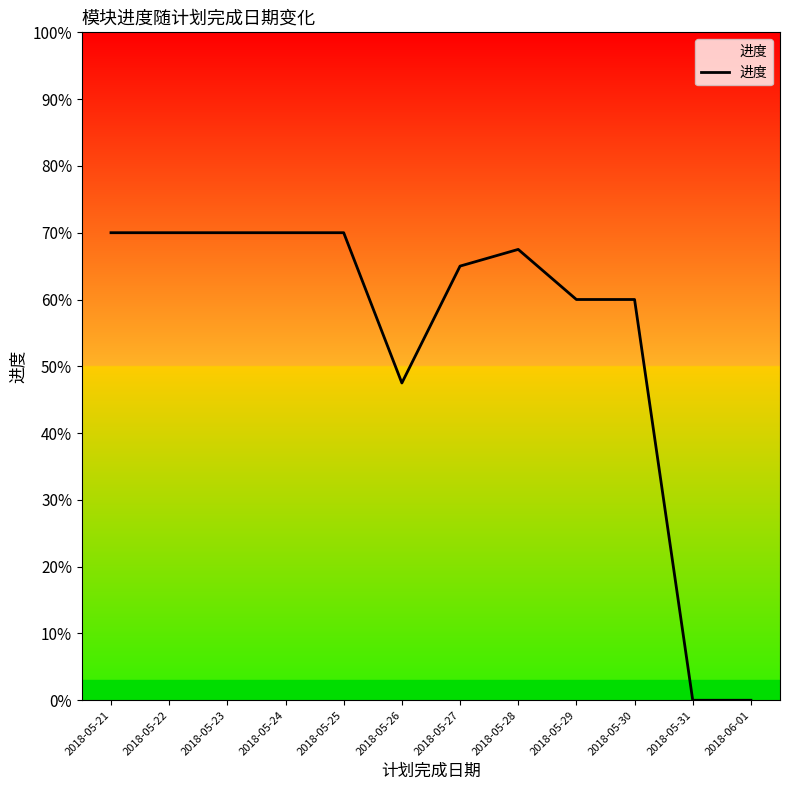

List the labels in order of value, largest first.

2018-05-22, 2018-05-23, 2018-05-25, 2018-05-21, 2018-05-24, 2018-05-28, 2018-05-27, 2018-05-29, 2018-05-30, 2018-05-26, 2018-05-31, 2018-06-01